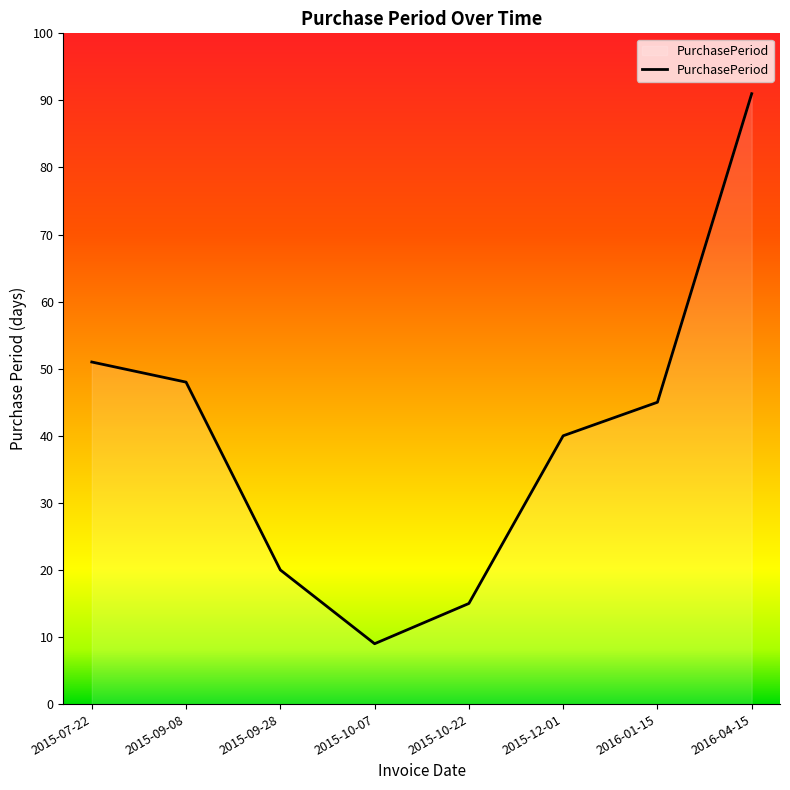

Approximately how many times larger is the value at 2015-07-22 compared to 2015-10-22?

3.4